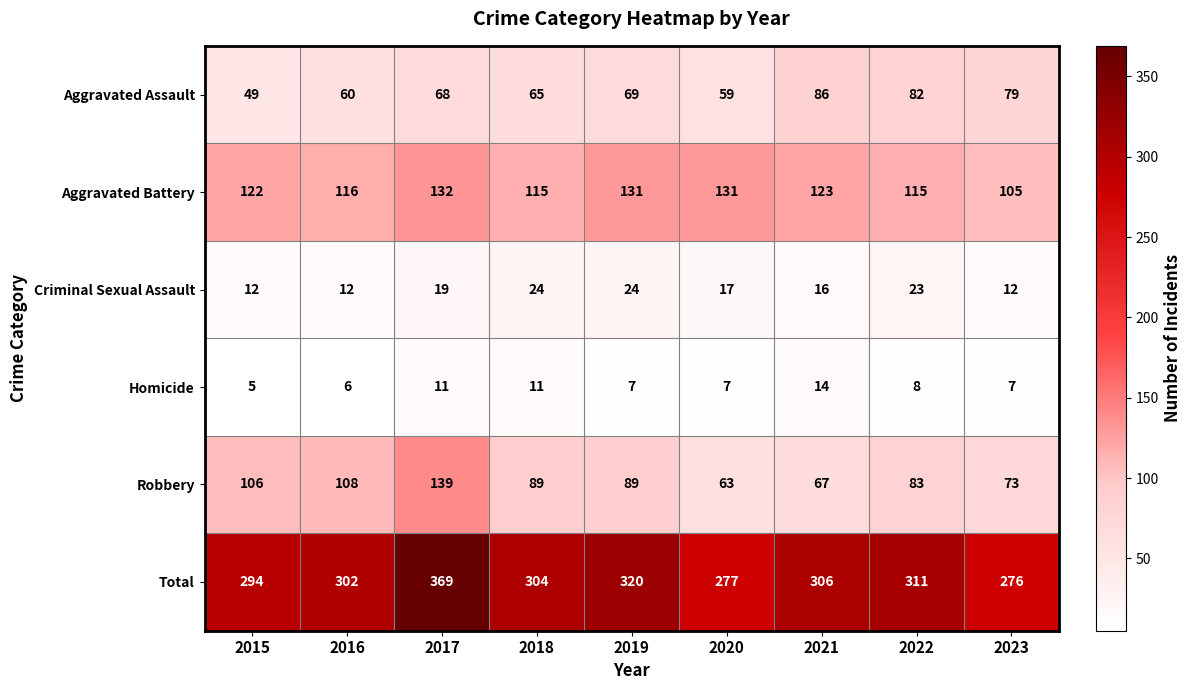

What is the difference between the Homicide values at 2023 and 2017?

4